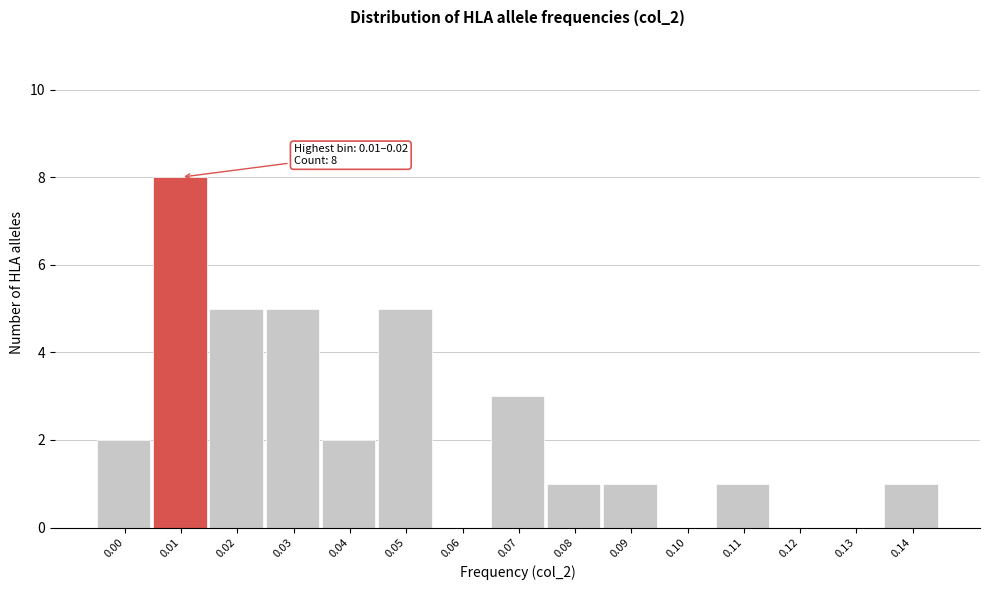

Reading left to right, transcribe all the data shown in this chart.

0.00=2	0.01=8	0.02=5	0.03=5	0.04=2	0.05=5	0.06=0	0.07=3	0.08=1	0.09=1	0.10=0	0.11=1	0.12=0	0.13=0	0.14=1